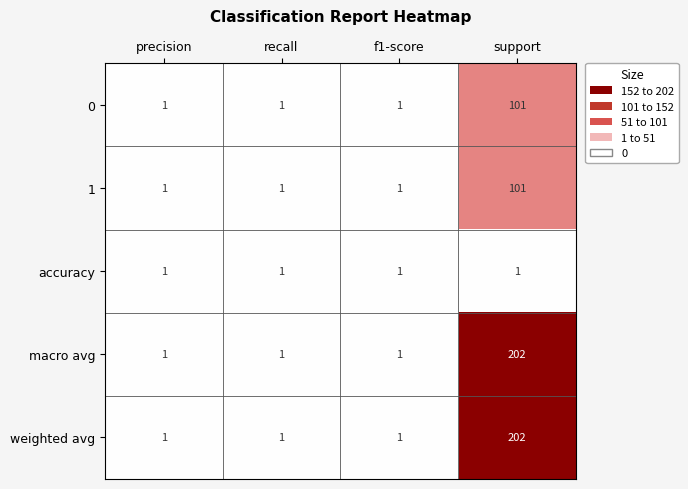

What is the difference between the maximum and minimum values in the 1 series?

100